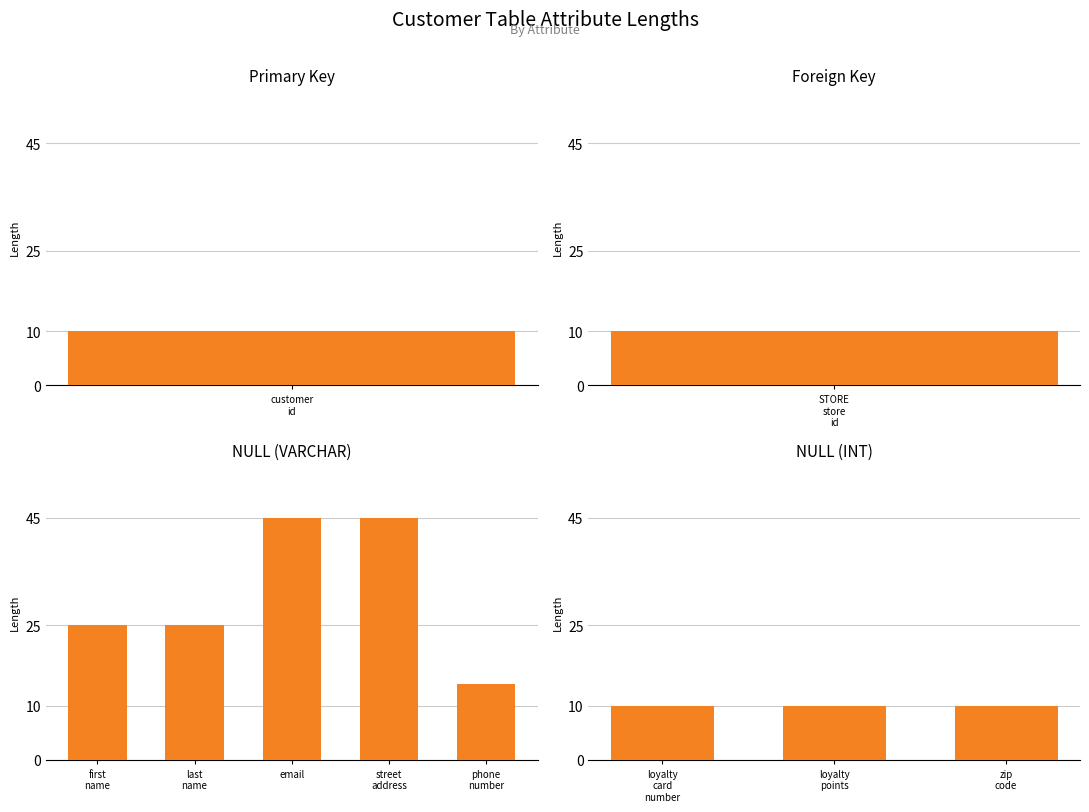

Approximately how many times larger is the value at last_name compared to phone_number?

1.8